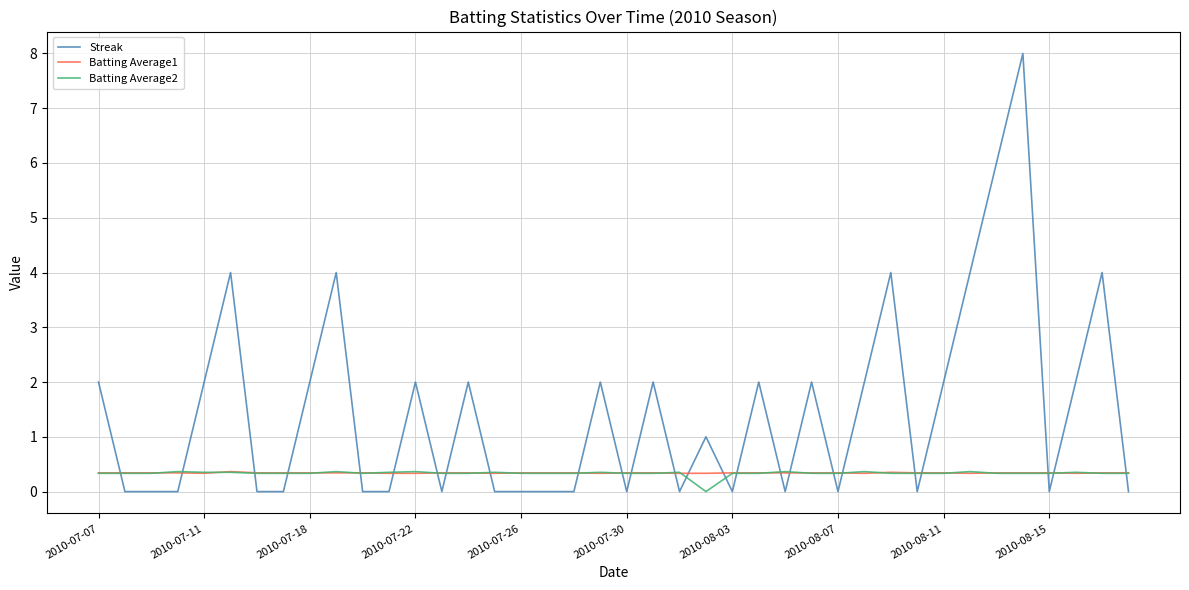

How many intersections are there between Streak and Batting Average2?

25